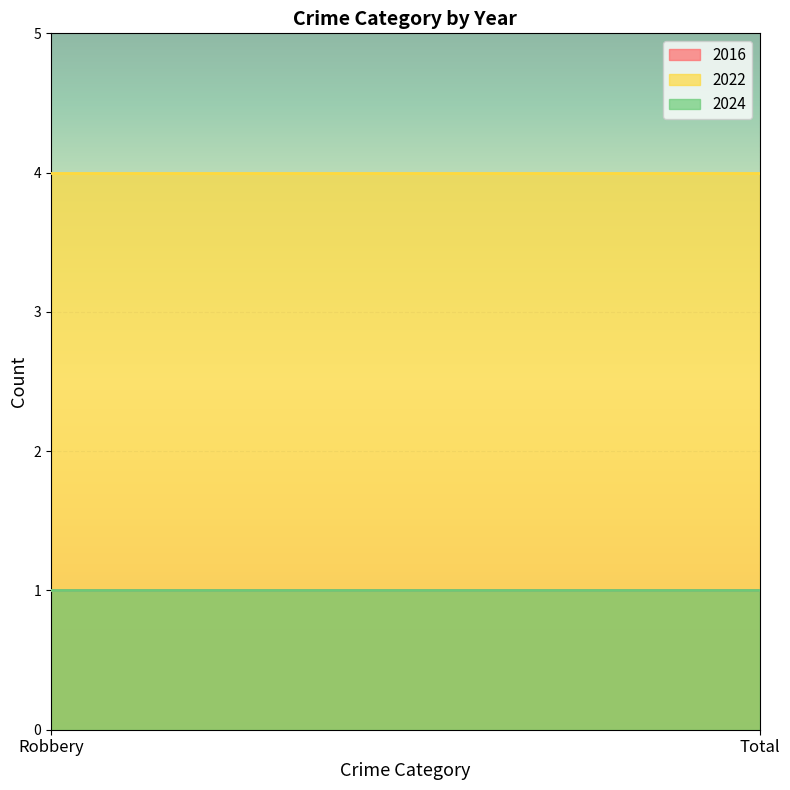

Which category has the highest value across all series?

Robbery